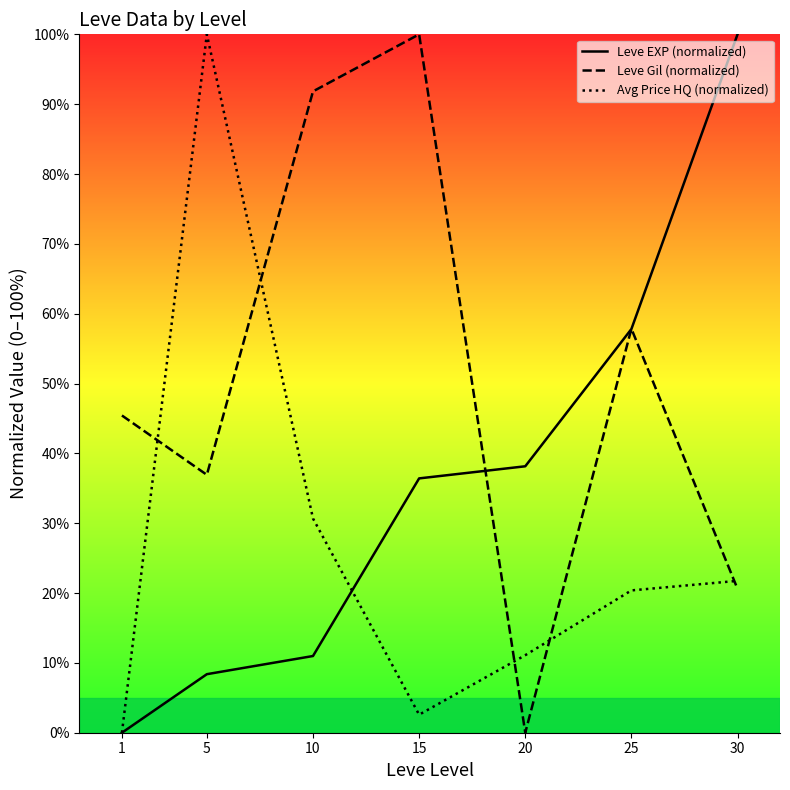

Which has a higher value, 30 or 20?

30